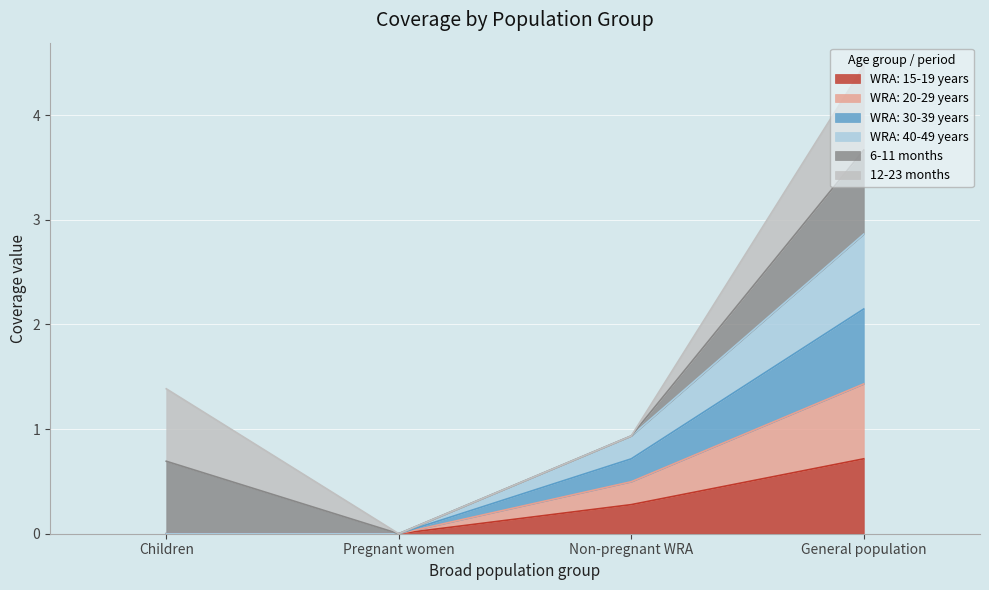

True or false: WRA: 40-49 years and WRA: 30-39 years cross at least once.

False